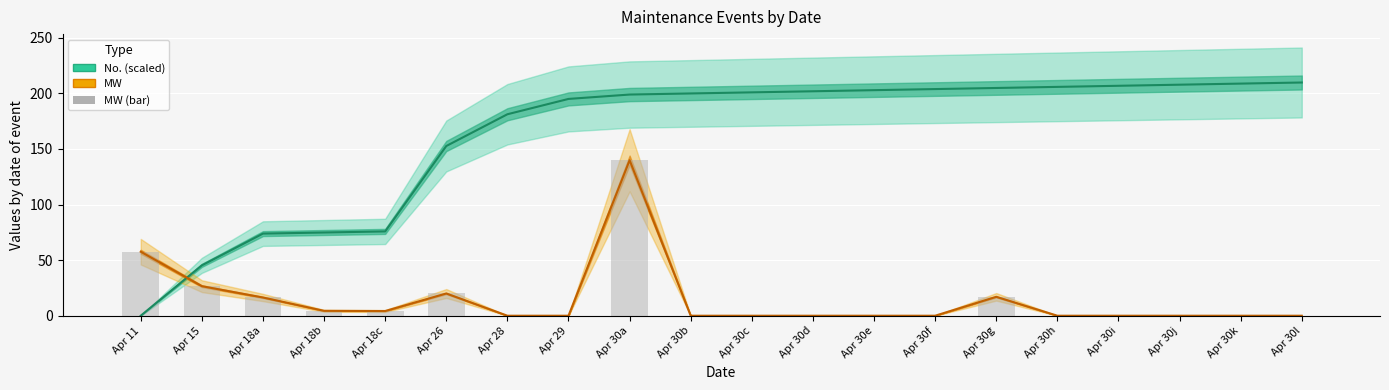

Which label corresponds to the smallest value in the chart?

Apr 11